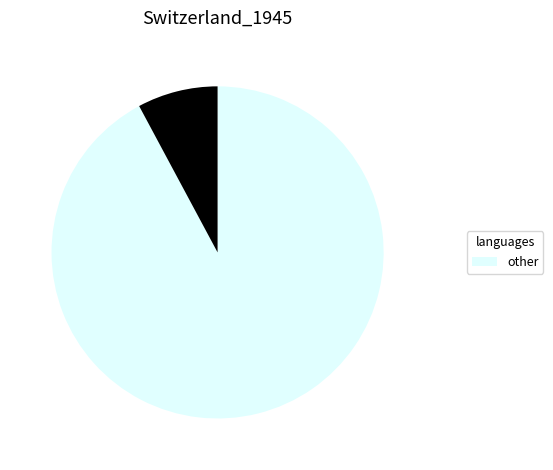

Is there a majority slice in this chart?

Yes